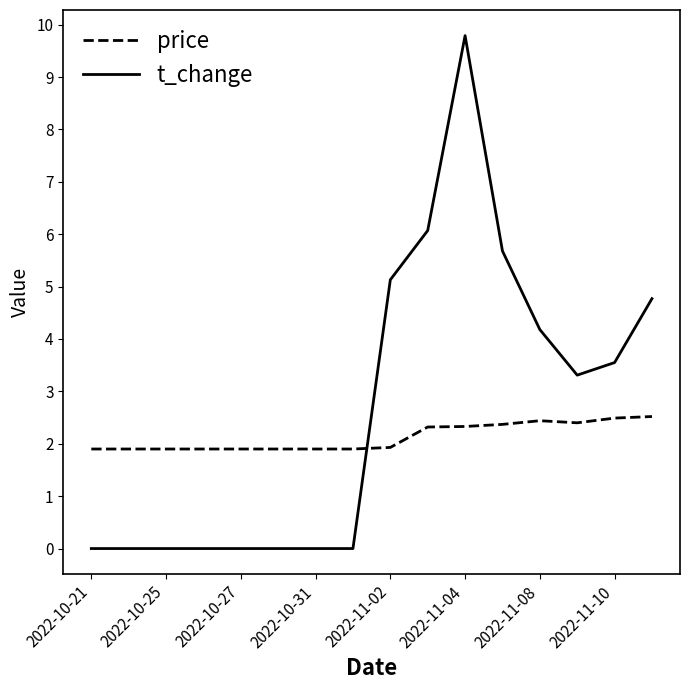

True or false: price and t_change cross at least once.

True